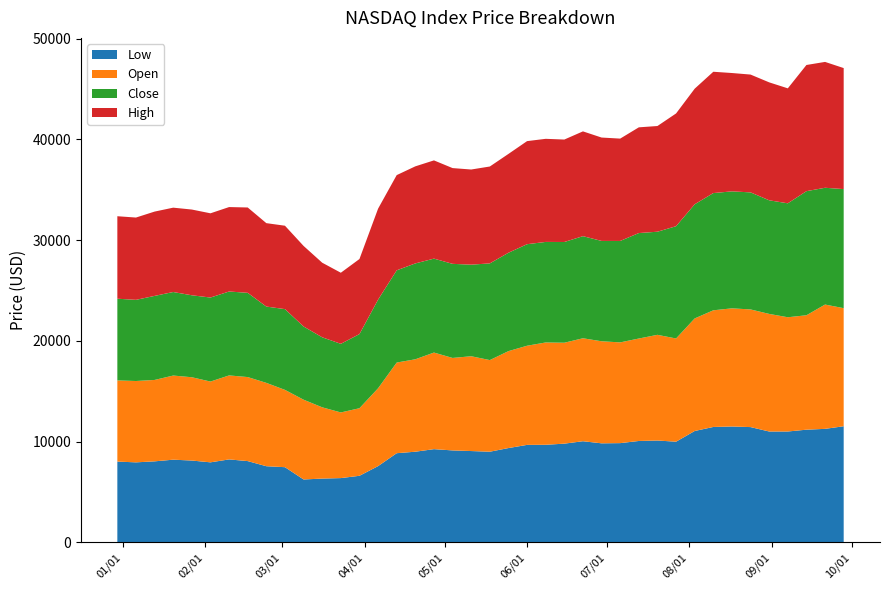

Reading right to left, what are all the values shown in this chart?

Low: 11528.2	11268.9	11186.5	11006.8	11005.9	11444.5	11503.0	11456.5	11057.0	9994.8	10110.0	10066.0	9852.3	9832.7	10040.6	9800.0	9688.0	9678.0	9362.0	8999.8	9065.7	9128.0	9253.9	9000.0	8852.0	7569.9	6608.8	6380.1	6332.0	6242.9	7463.0	7559.0	8068.2	8235.0	7944.9	8123.0	8208.5	8042.6	7943.1	8019.0
Open: 11724.8	12341.8	11361.5	11343.1	11675.7	11682.0	11731.5	11583.6	11176.3	10247.4	10495.2	10171.8	10002.2	10132.8	10223.0	10020.8	10158.8	9844.2	9624.3	9097.6	9413.2	9181.6	9590.5	9176.7	9000.2	7729.2	6708.7	6518.0	7075.4	7921.2	7675.5	8276.0	8342.6	8340.2	8021.0	8270.0	8353.7	8082.3	8076.9	8060.3
Close: 11822.9	11595.9	12320.9	11313.3	11281.5	11622.9	11614.9	11640.4	11333.0	11148.9	10238.0	10472.2	10072.2	9963.4	10137.8	10002.2	9982.8	10081.3	9768.6	9600.7	9093.0	9343.3	9327.1	9518.5	9157.8	8800.5	7361.6	6813.0	6951.9	7268.0	8018.3	7576.8	8364.3	8331.7	8341.8	8138.6	8294.0	8345.3	8058.5	8112.0
High: 12015.7	12496.7	12528.8	11415.8	11710.2	11697.2	11751.0	12045.3	11478.5	11194.5	10495.2	10497.2	10161.2	10264.9	10404.3	10171.8	10237.0	10234.8	9812.9	9619.6	9448.0	9507.5	9753.5	9638.7	9454.1	9032.4	7452.8	7058.8	7406.0	7999.3	8281.7	8282.0	8473.8	8384.1	8363.3	8513.2	8375.2	8371.6	8171.2	8189.8